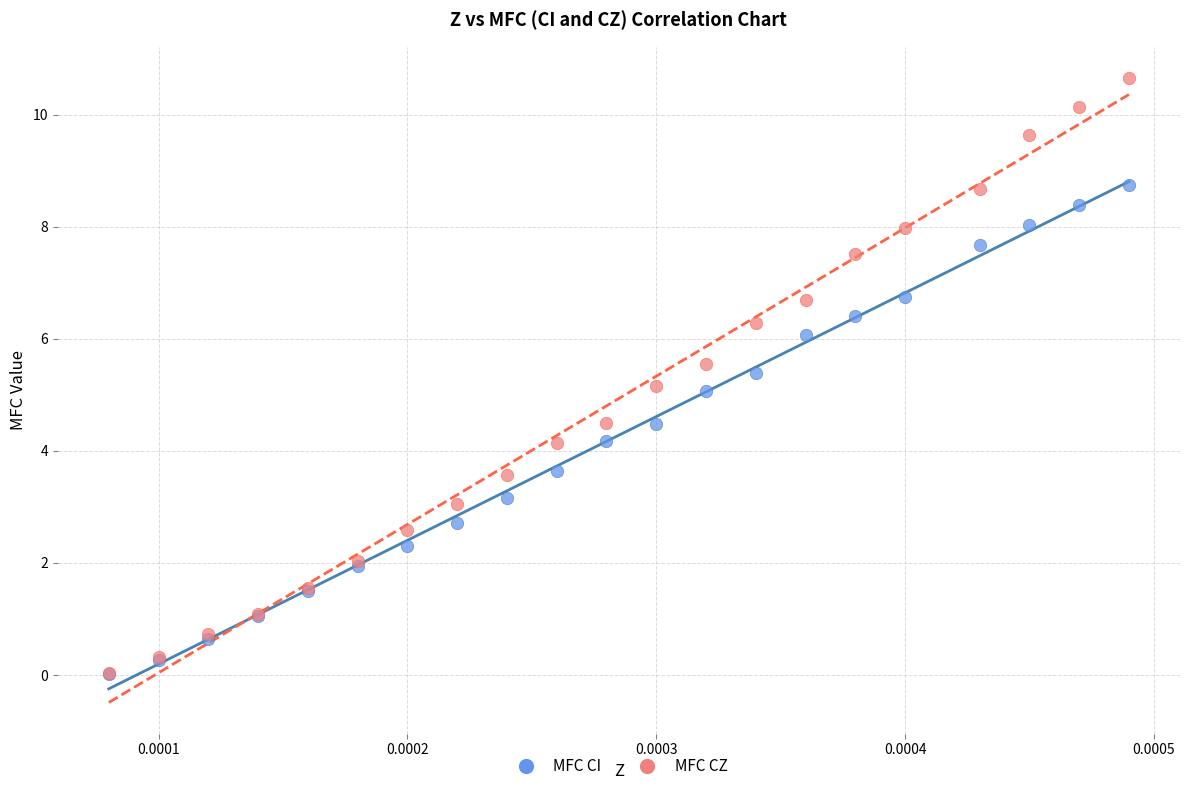

What are all the series names shown in the legend?

MFC CI, MFC CZ